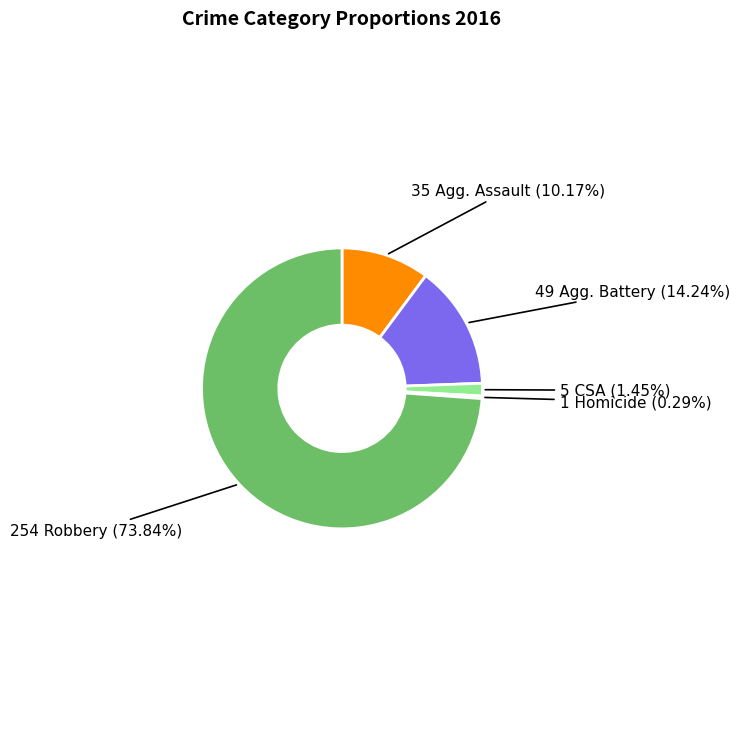

Does any single category account for the majority?

Yes